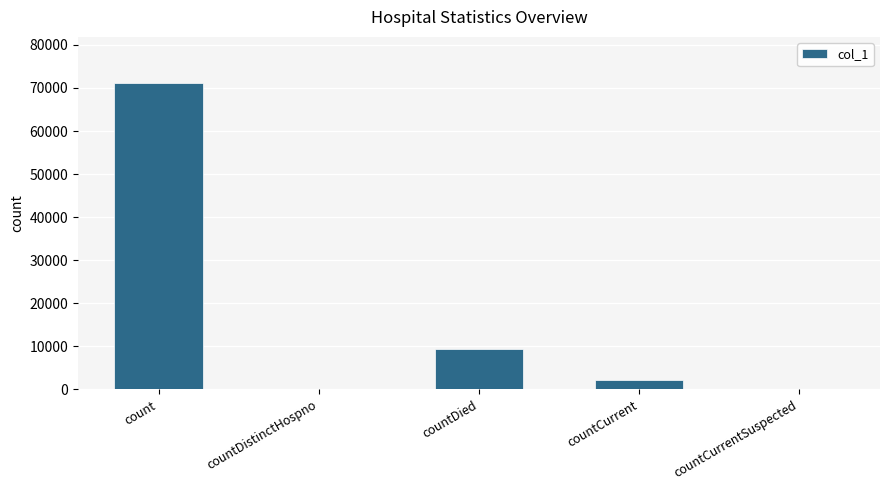

Which has a higher value, countDistinctHospno or countCurrent?

countCurrent